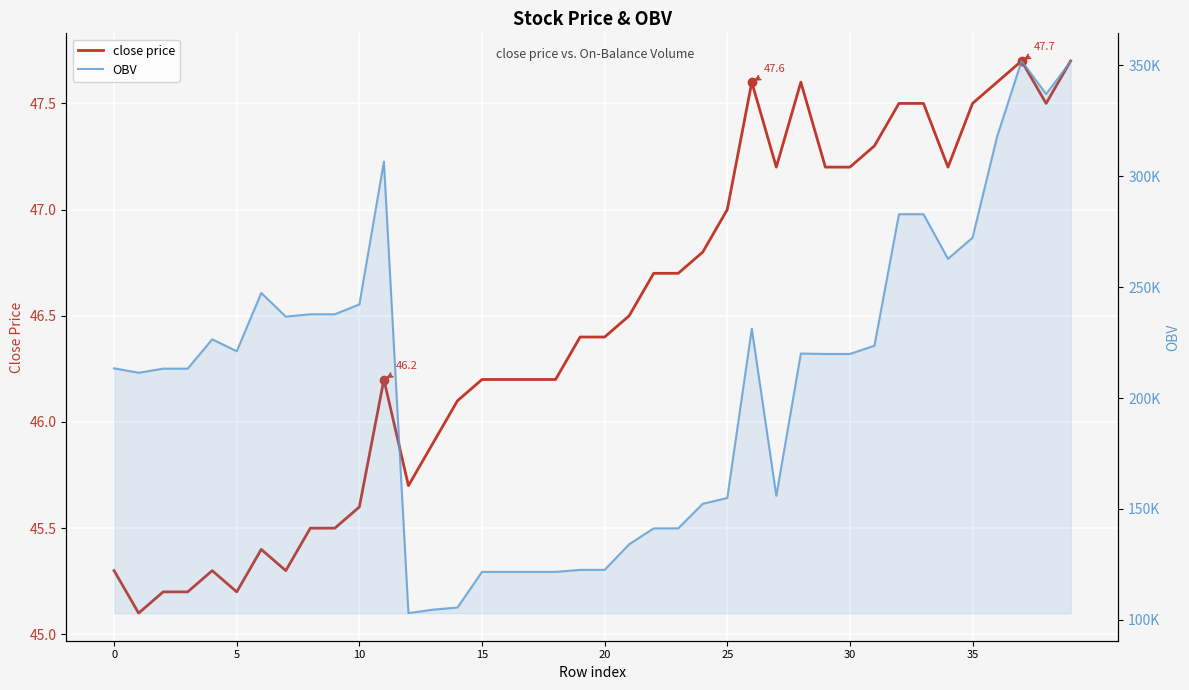

Between 0 and 23, which series saw the biggest shift?

OBV